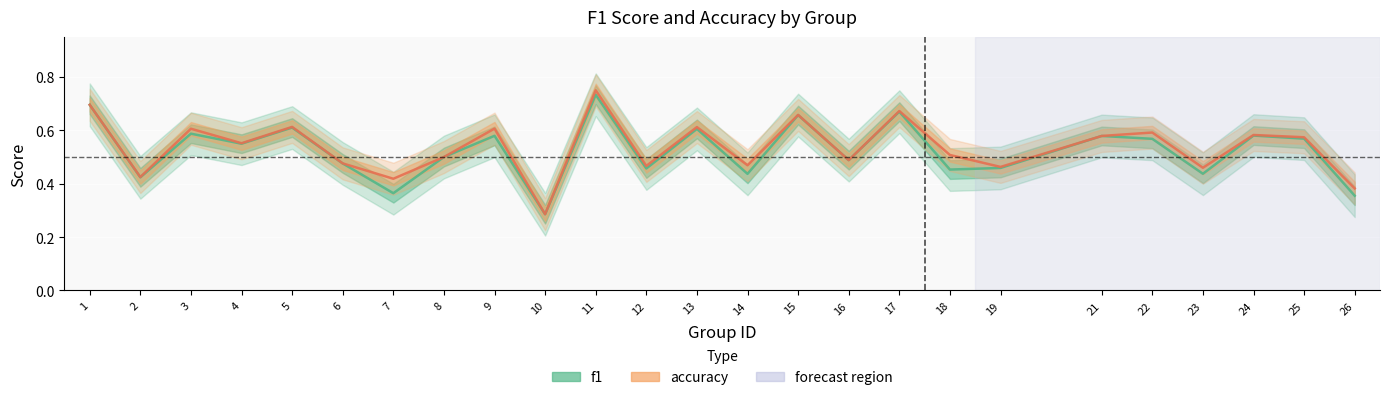

Reading right to left, list all the values displayed in this chart.

f1: 0.4	0.6	0.6	0.4	0.6	0.6	0.5	0.5	0.7	0.5	0.7	0.4	0.6	0.5	0.7	0.3	0.6	0.5	0.4	0.5	0.6	0.5	0.6	0.4	0.7
accuracy: 0.4	0.6	0.6	0.5	0.6	0.6	0.5	0.5	0.7	0.5	0.7	0.5	0.6	0.5	0.8	0.3	0.6	0.5	0.4	0.5	0.6	0.6	0.6	0.4	0.7